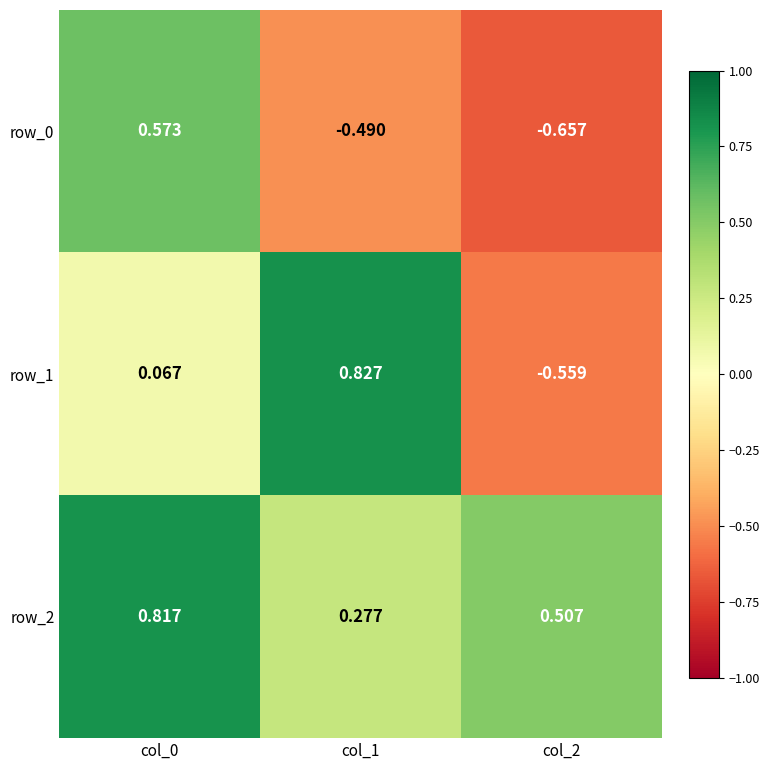

At which category is the sum across all series the highest?

col_0